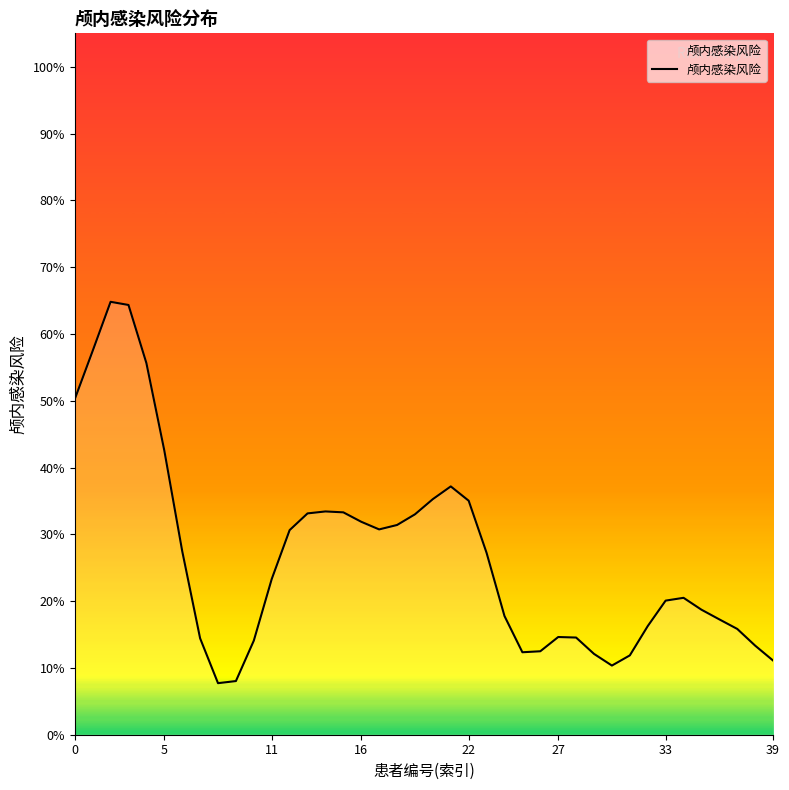

What is the label of the 13th point from the right?

27